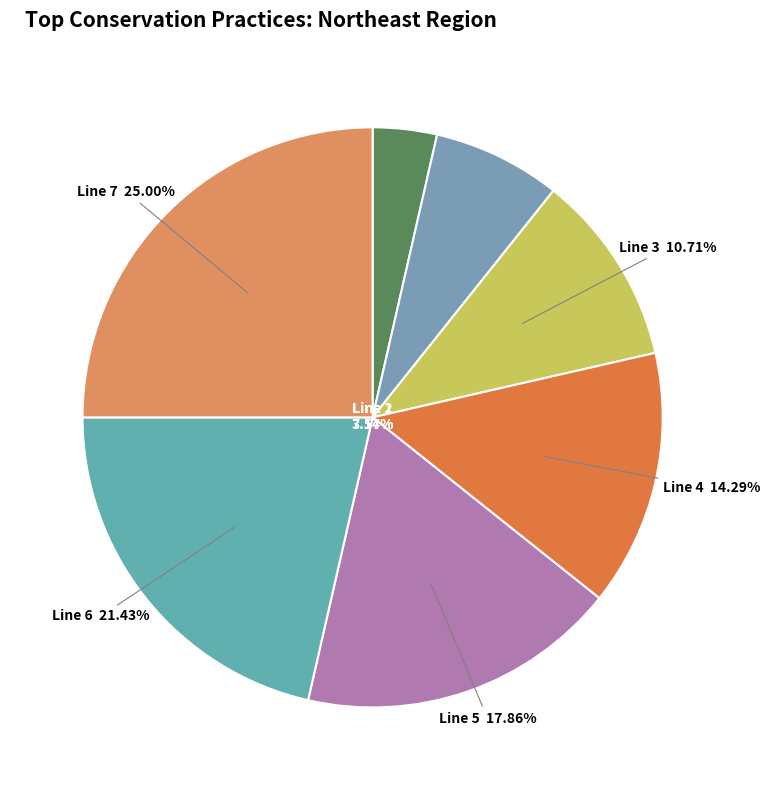

Is the sum of Line 6 and Line 1 greater than half?

No